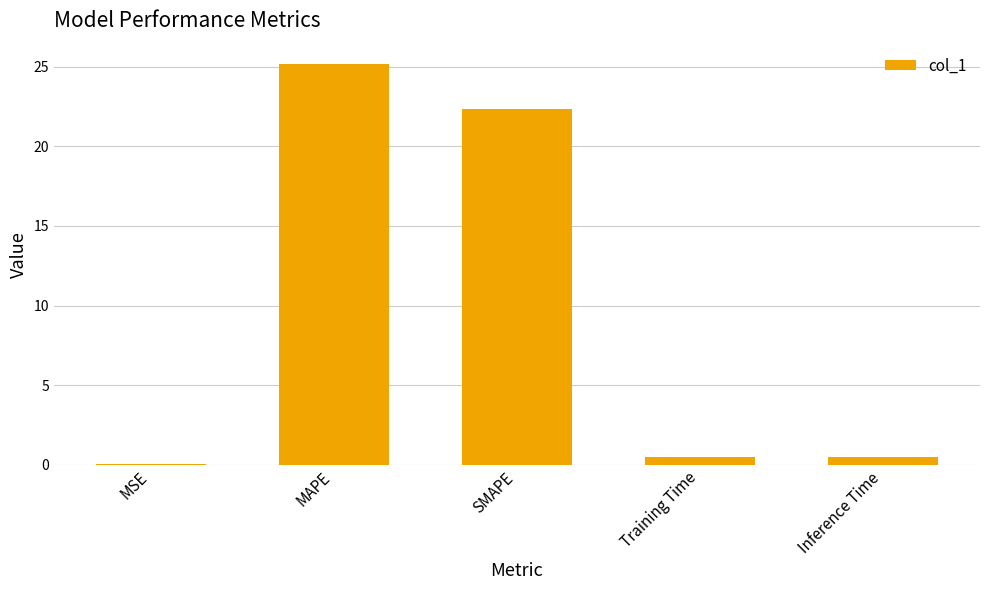

What is the greatest value displayed?

25.2